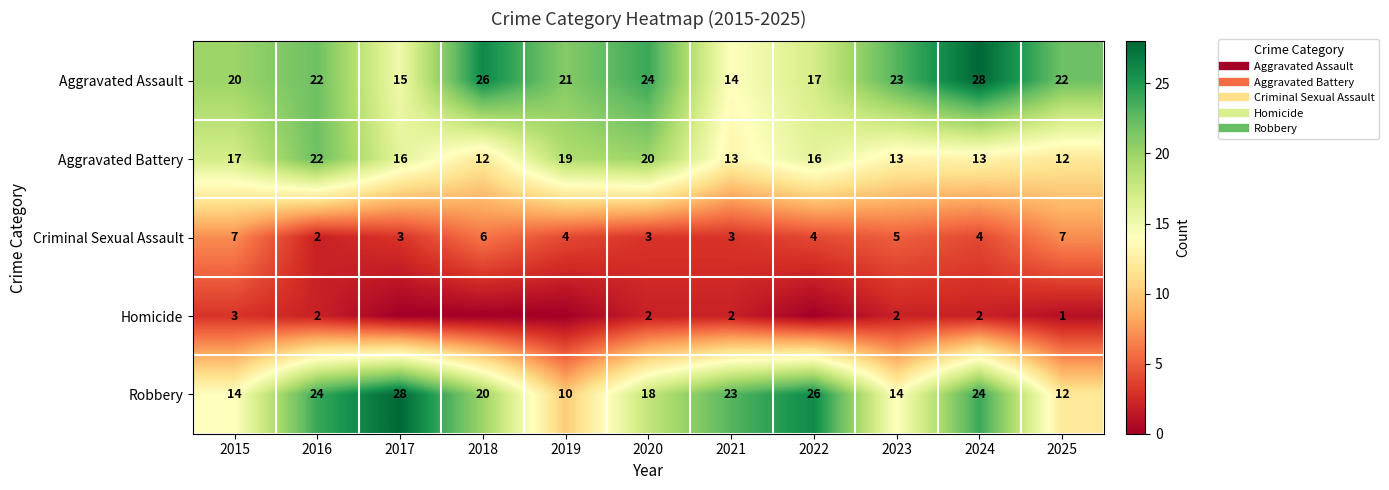

What is the minimum value for Aggravated Battery?

12